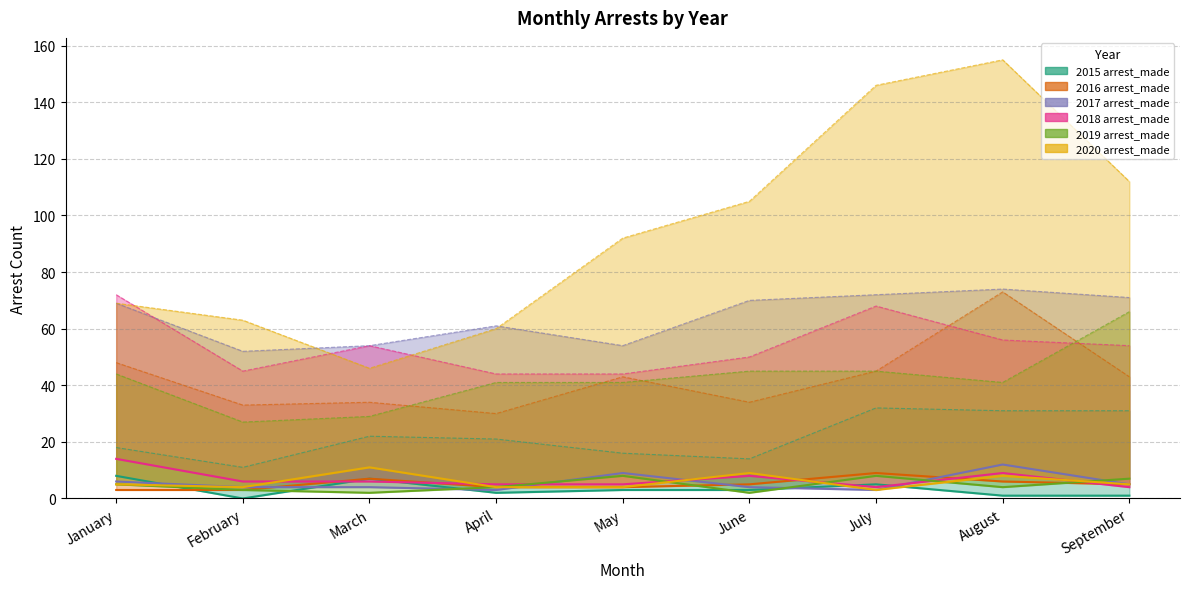

How many lines are shown in the chart?

6